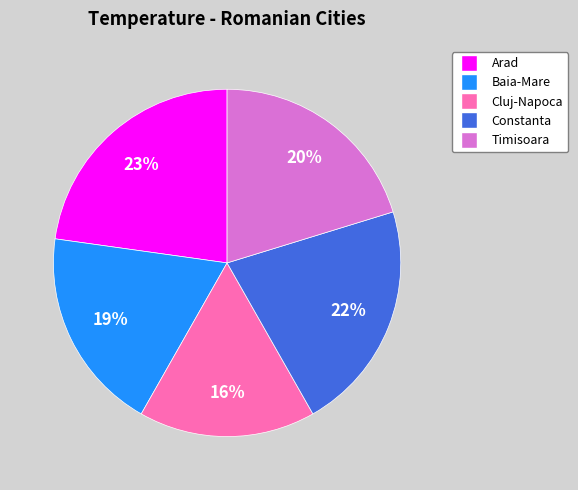

Which has a higher value, Baia-Mare or Constanta?

Constanta